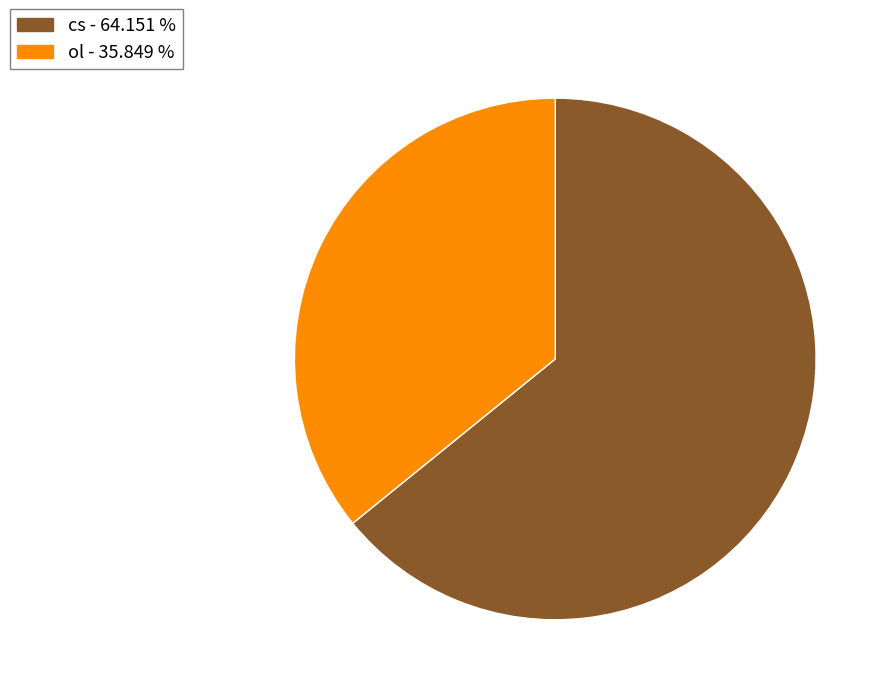

Which has a higher value, ol - 35.849 % or cs - 64.151 %?

cs - 64.151 %